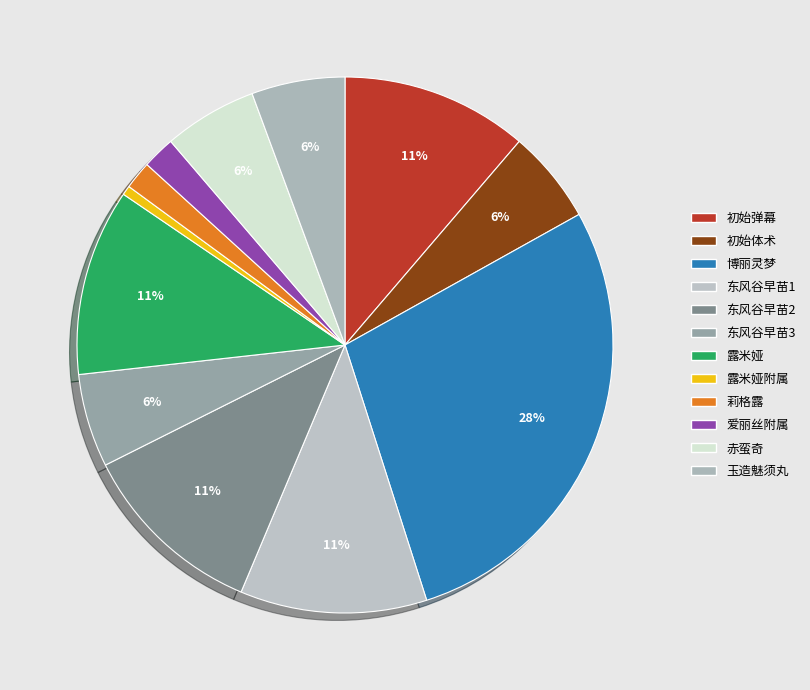

Approximately how many times larger is the value at 东风谷早苗1 compared to 露米娅?

1.0